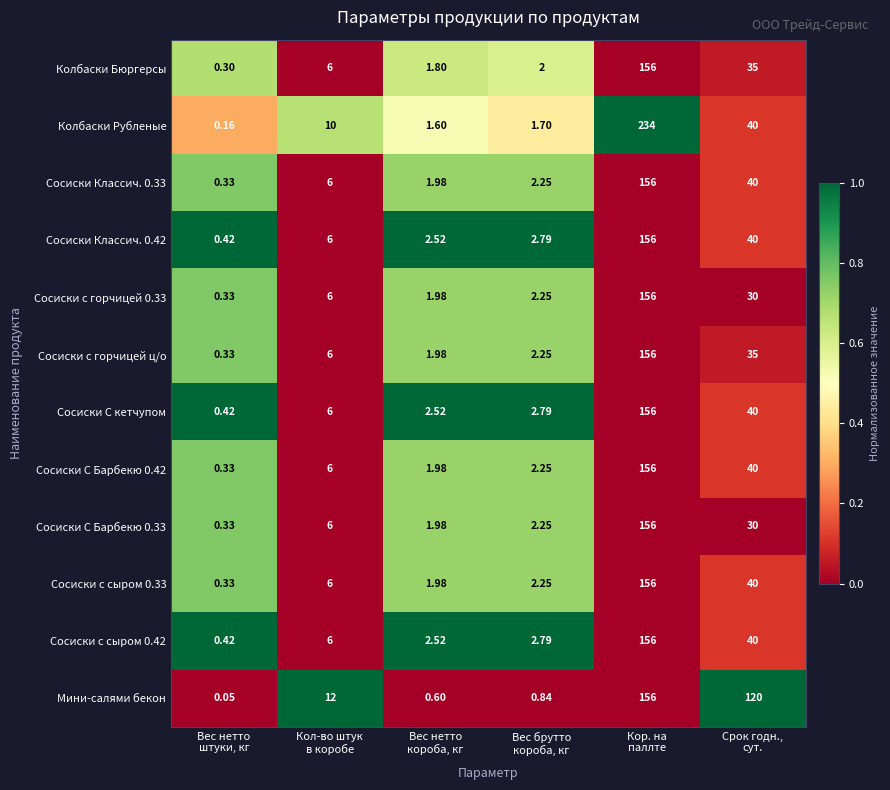

Which series has the largest range (max minus min)?

Колбаски Рубленые